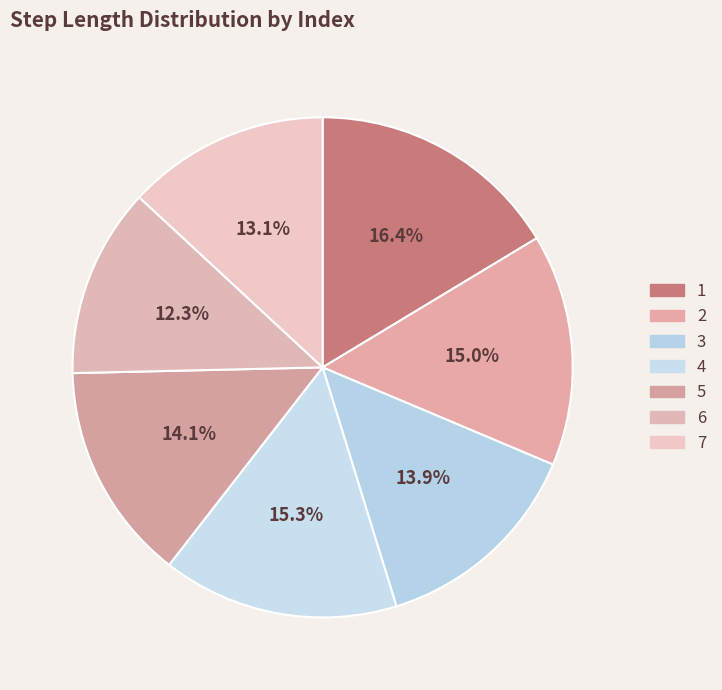

What portion of the pie excludes 6?

87.7%